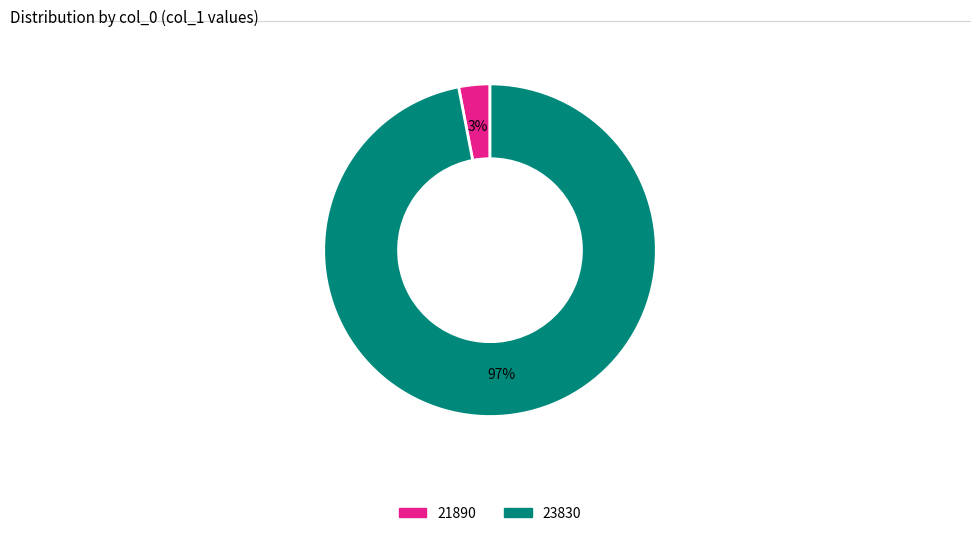

Between 21890 and 23830, which is larger?

23830